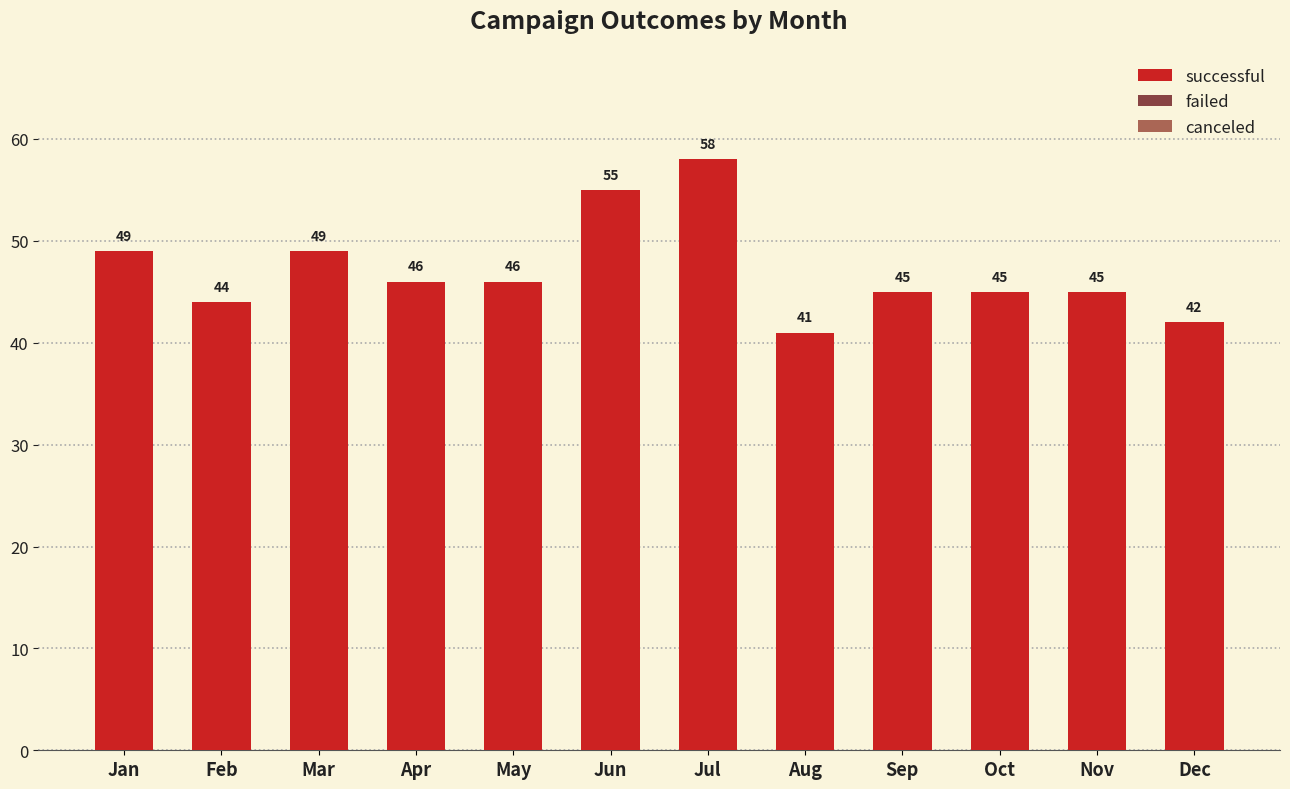

At which label does the data first exceed 46?

Jan